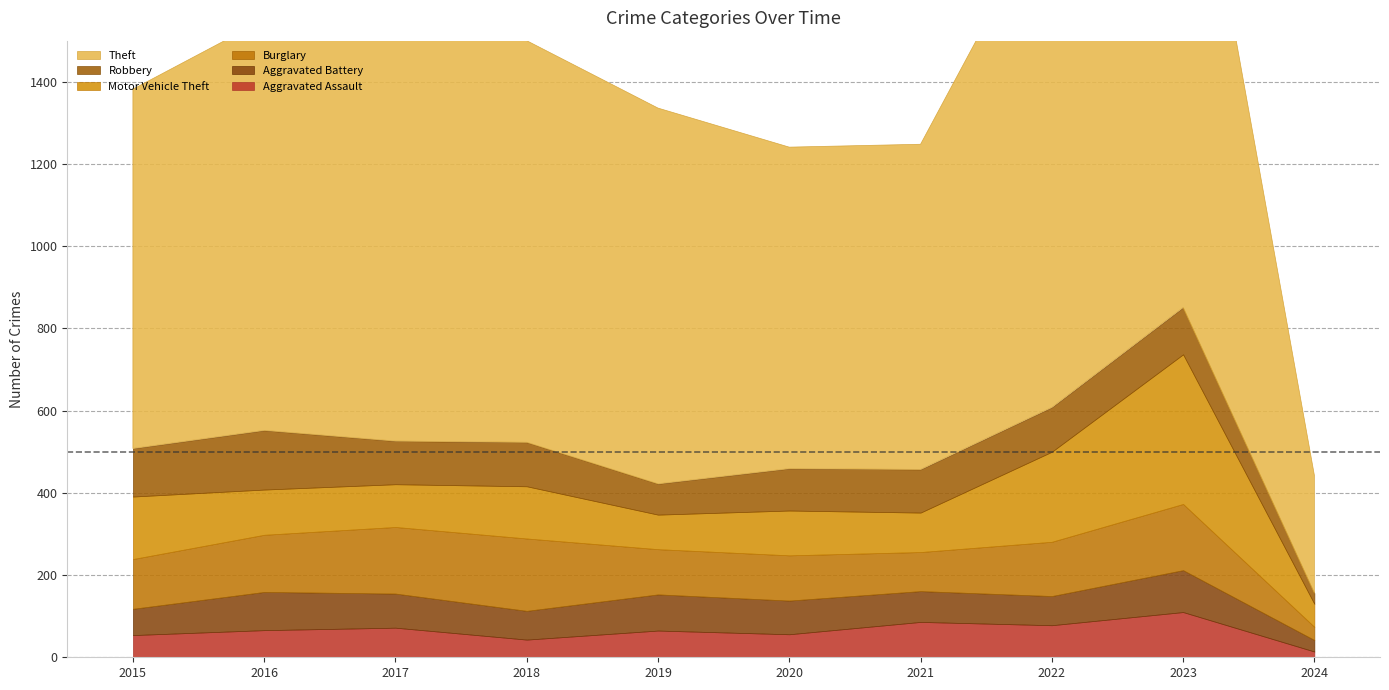

What is the difference between the highest and lowest values at 2021?

716